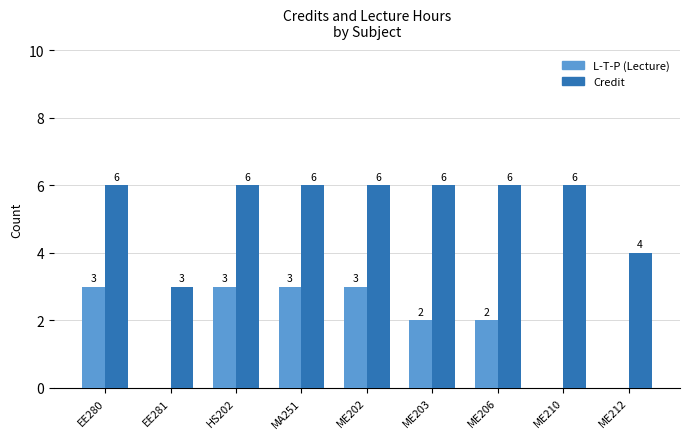

Which series changed the most between HS202 and ME203?

L-T-P (Lecture)